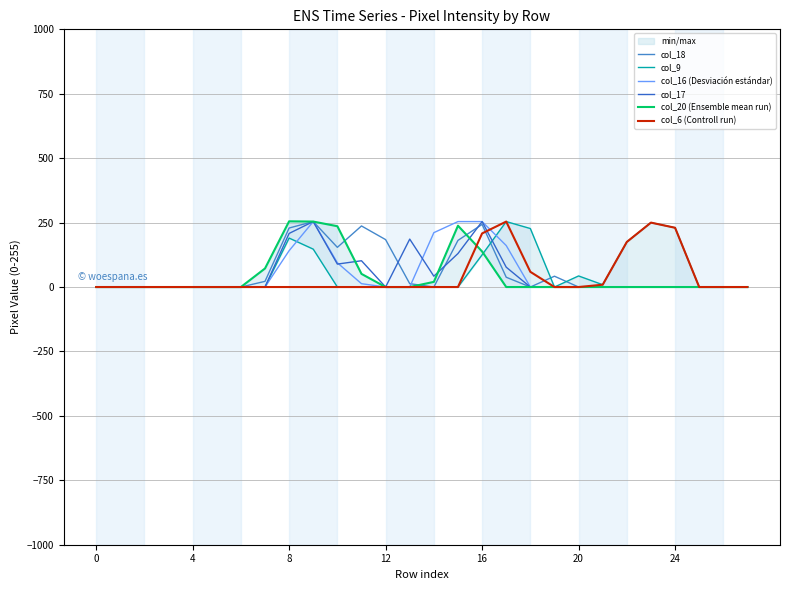

How many values in the col_18 series exceed 0?

11